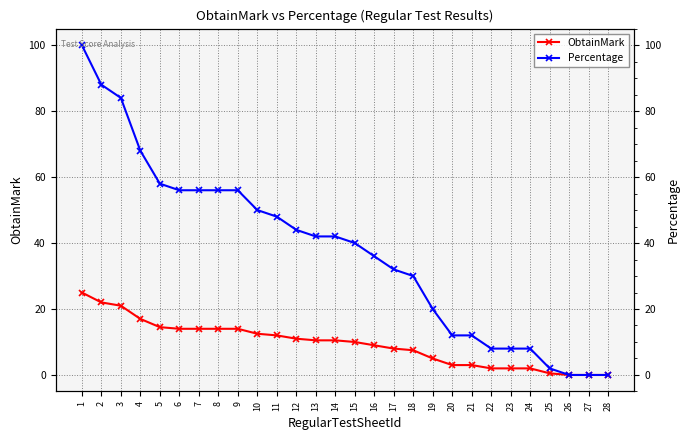

Is this an area chart (filled region under the line)?

No